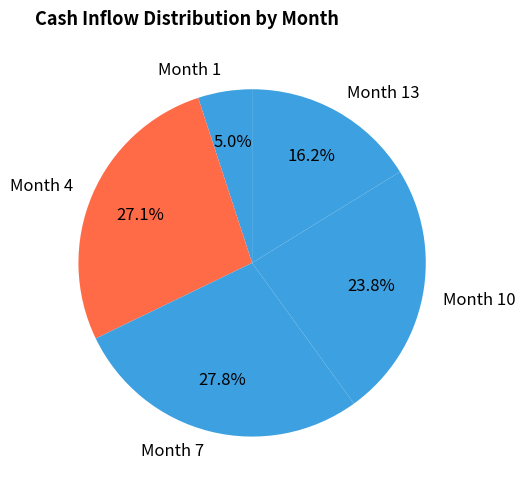

To the nearest percent, what is the combined percentage of Month 13 and Month 1?

21%